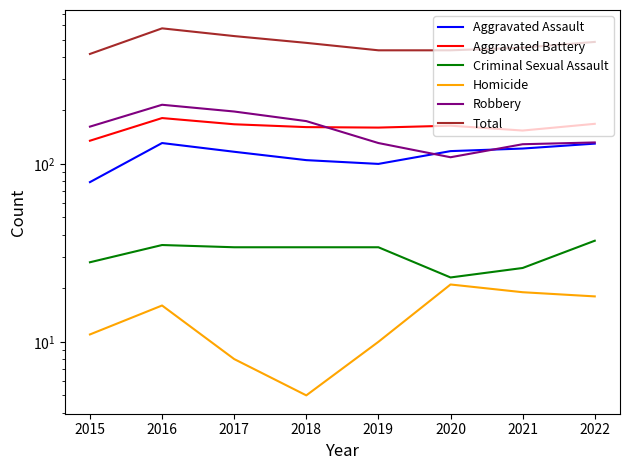

Which has a higher value, 2018 or 2022?

2022